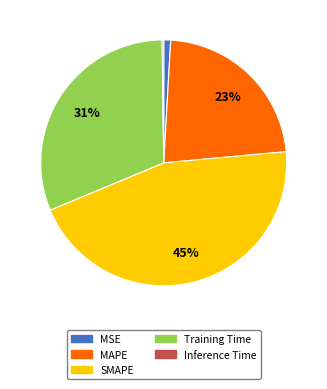

To the nearest percent, what is the combined percentage of MAPE and Inference Time?

23%